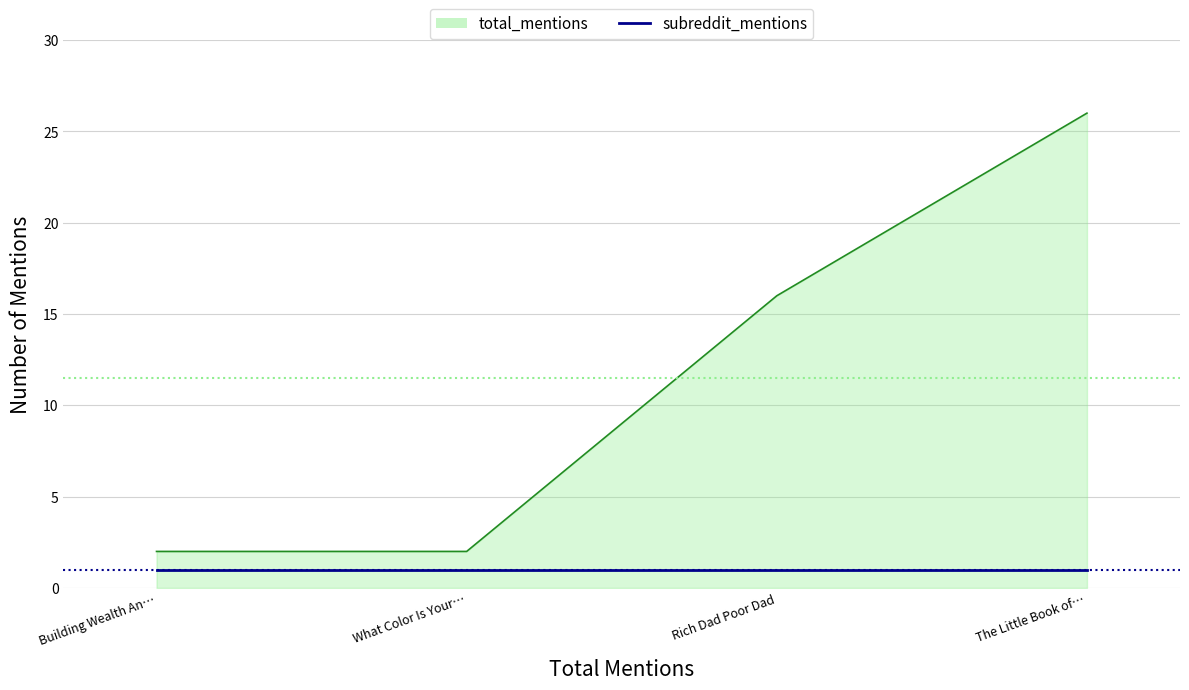

How many lines are shown in the chart?

2